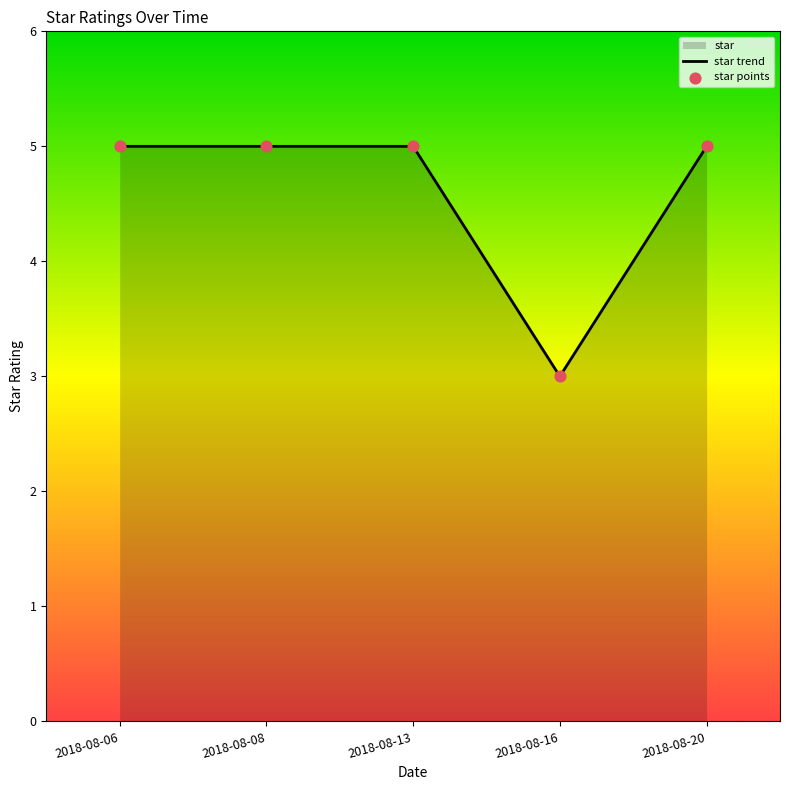

Which series has the widest spread of Y values?

star trend